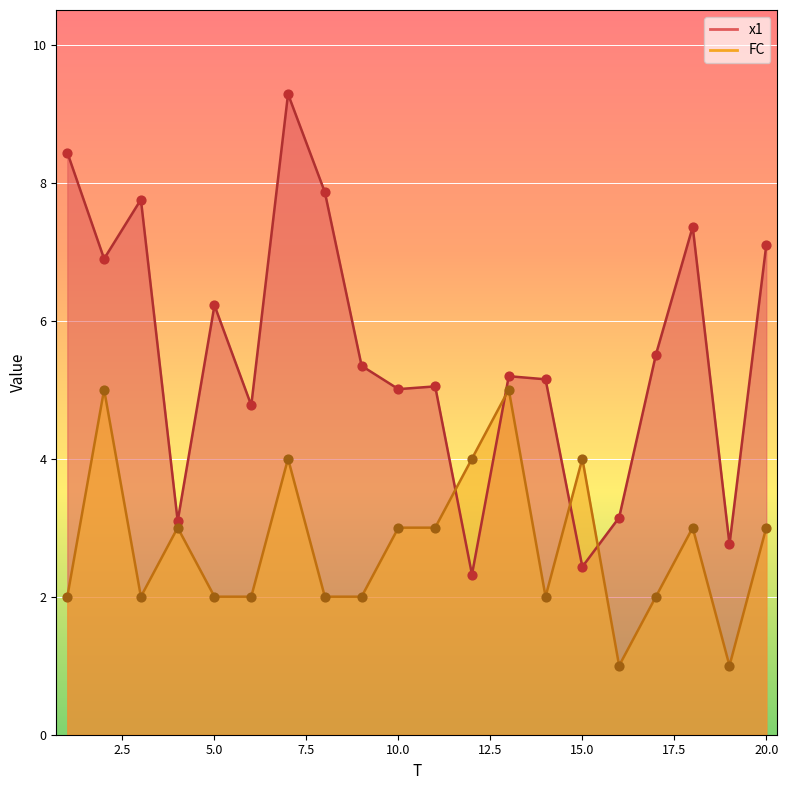

At which category is the sum across all series the highest?

7